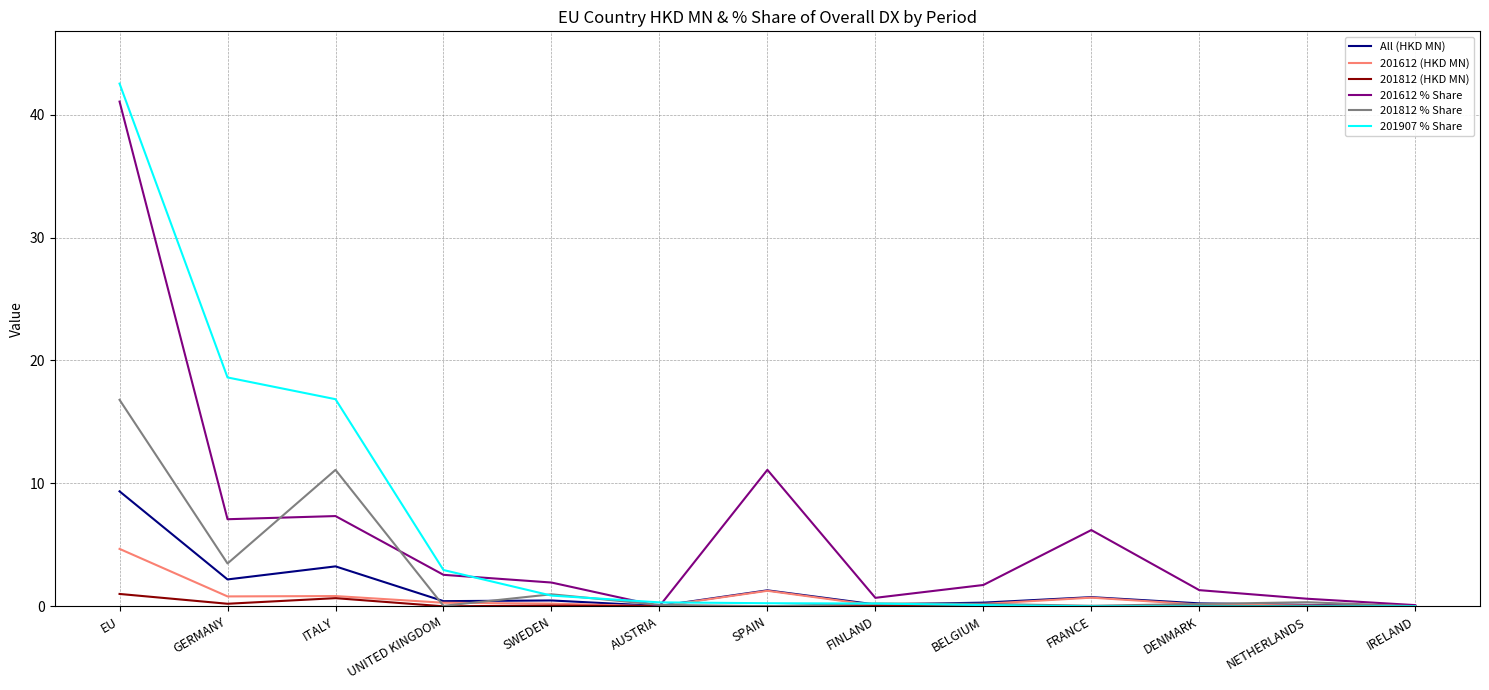

What are all the series names shown in the legend?

All (HKD MN), 201612 (HKD MN), 201812 (HKD MN), 201612 % Share, 201812 % Share, 201907 % Share